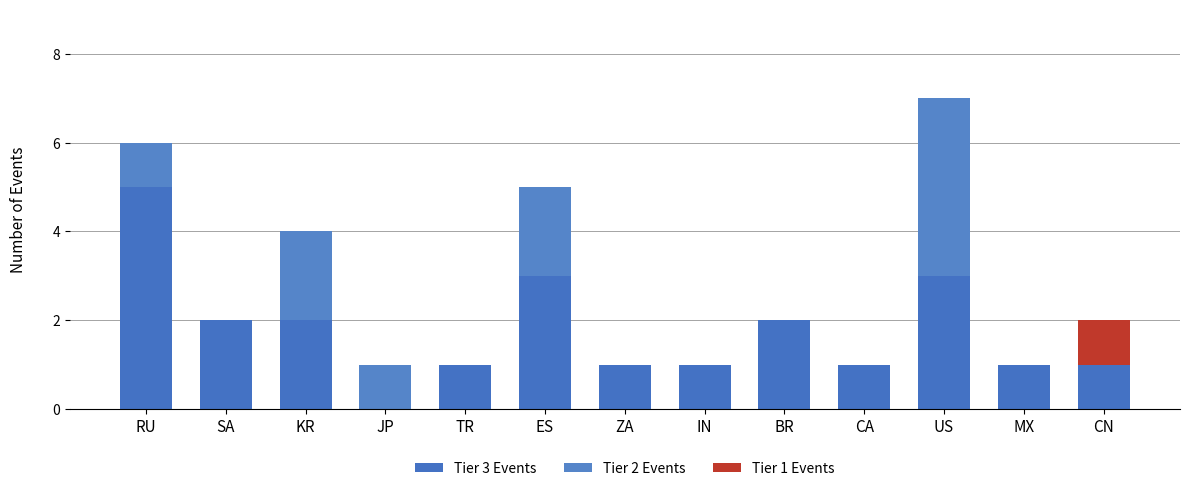

Rank the categories by Tier 2 Events value from lowest to highest.

SA, TR, ZA, IN, BR, CA, MX, CN, RU, JP, KR, ES, US